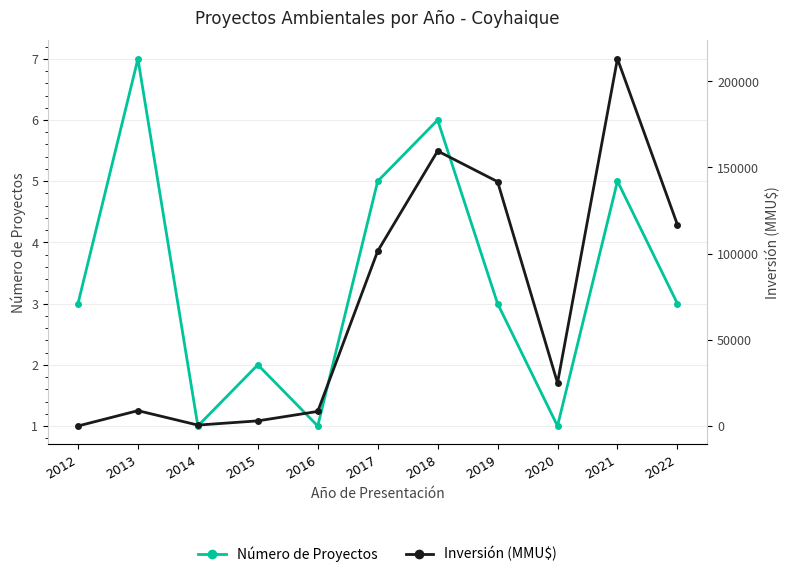

Reading right to left, what are all the values shown in this chart?

Número de Proyectos: 3	5	1	3	6	5	1	2	1	7	3
Inversión (MMU$): 116843	213039	25000	141760	159558	101476	8483	3000	550	8925	25